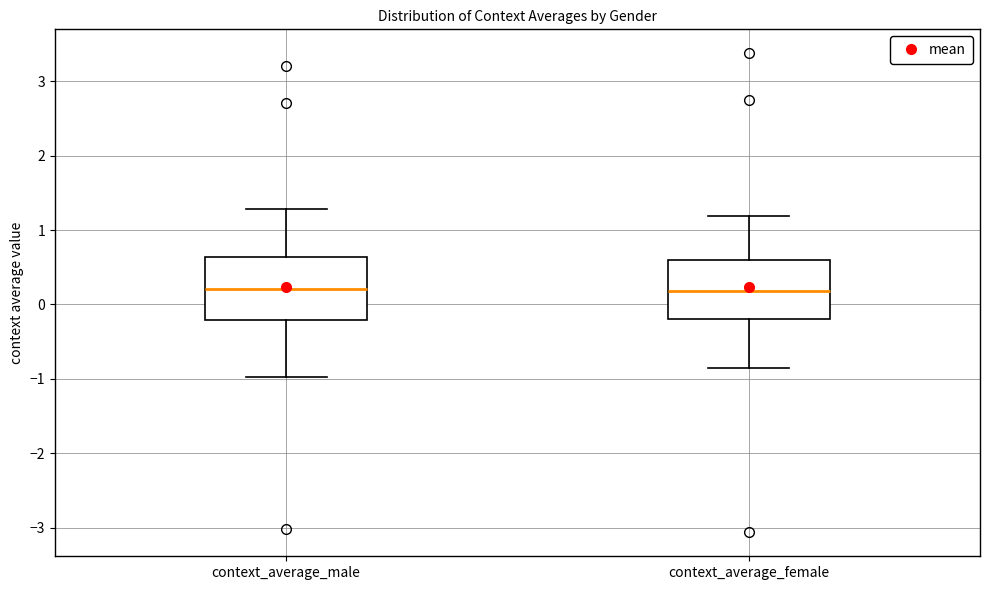

Reading left to right, transcribe this box plot: for each box, give where its median line is, the range the box spans, and where its two whiskers end, as read against the y-axis. The values are not printed on the chart, so give them approximately, as read against the axis.

context_average_male: median 0.2, box -0.2 to 0.6, whiskers -1.0 to 1.3
context_average_female: median 0.2, box -0.2 to 0.6, whiskers -0.9 to 1.2